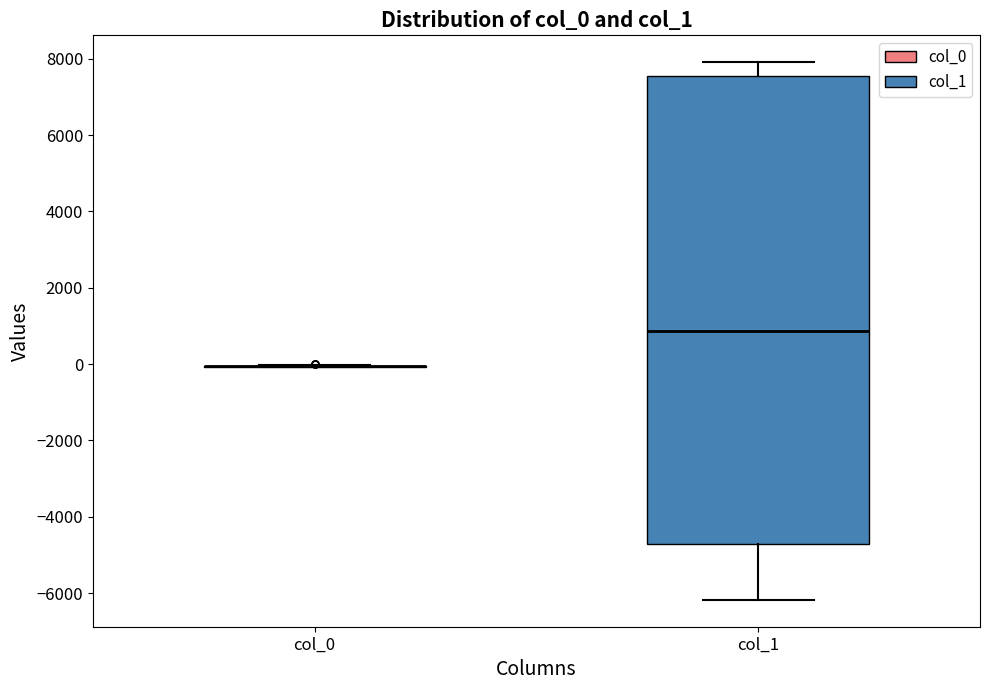

Reading left to right, transcribe this box plot: for each box, give where its median line is, the range the box spans, and where its two whiskers end, as read against the y-axis. The values are not printed on the chart, so give them approximately, as read against the axis.

col_0: box collapsed to a line at 0, whiskers 0 to 0
col_1: median 800, box -4800 to 7600, whiskers -6200 to 8000